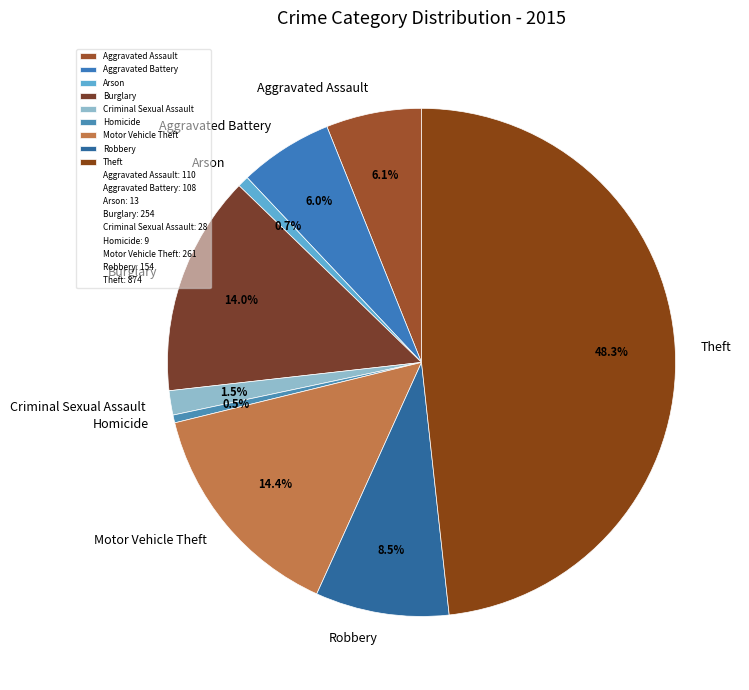

How many slices are in this pie chart?

9